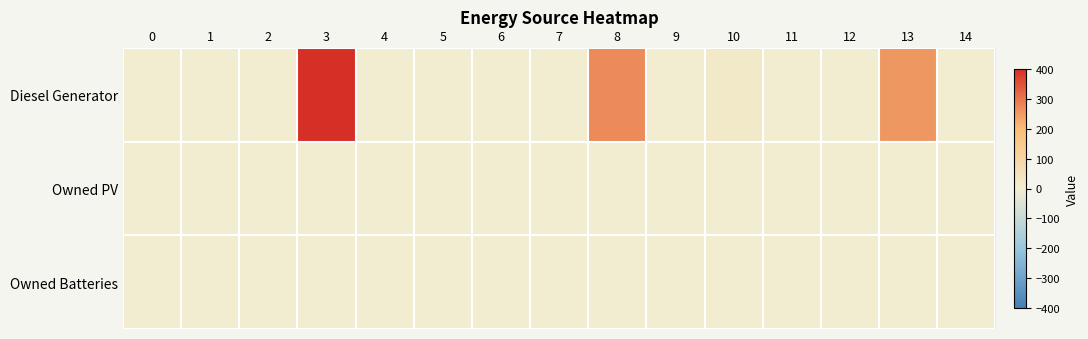

Reading left to right, what are all the values shown in this chart?

Diesel Generator: 0=0	1=0	2=0	3=400	4=0	5=0	6=0	7=0	8=272	9=0	10=16	11=0	12=0	13=255	14=0
Owned PV: 0=0	1=0	2=0	3=0	4=0	5=0	6=0	7=0	8=0	9=0	10=0	11=0	12=0	13=0	14=0
Owned Batteries: 0=0	1=0	2=0	3=0	4=0	5=0	6=0	7=0	8=0	9=0	10=0	11=0	12=0	13=0	14=0